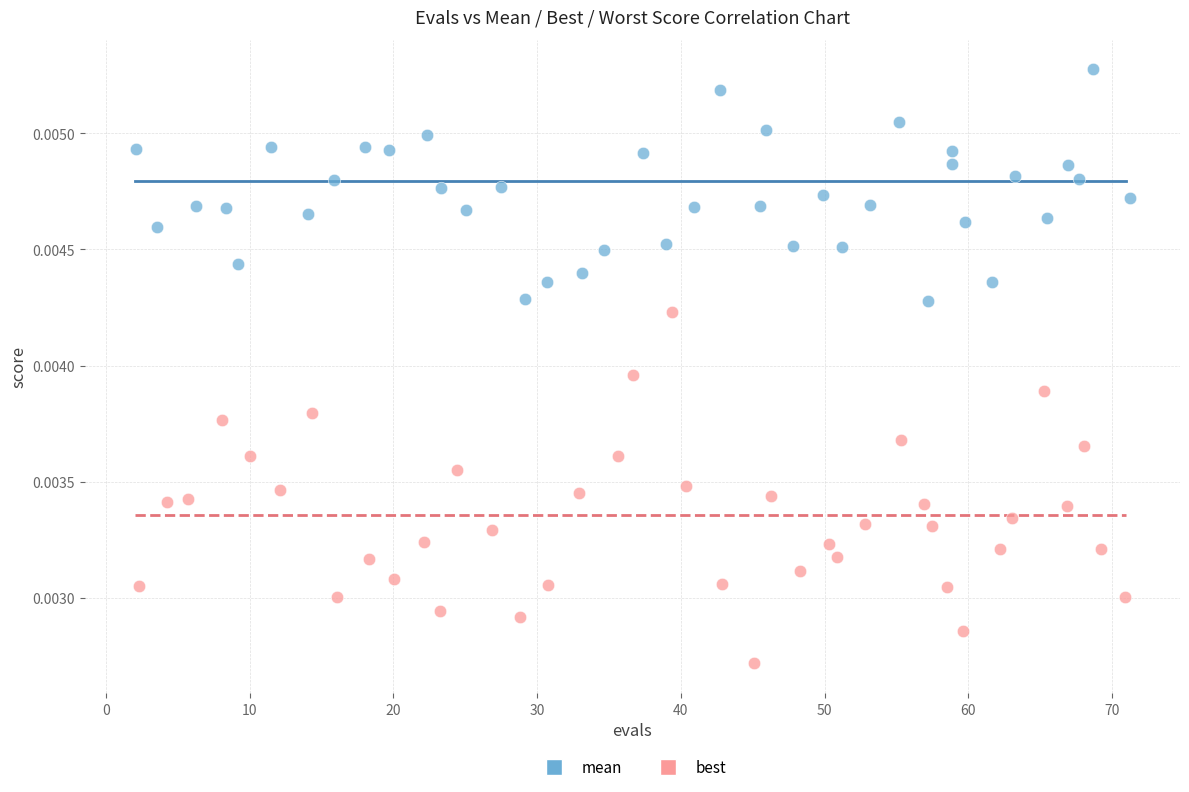

Which series reaches the minimum Y coordinate?

best